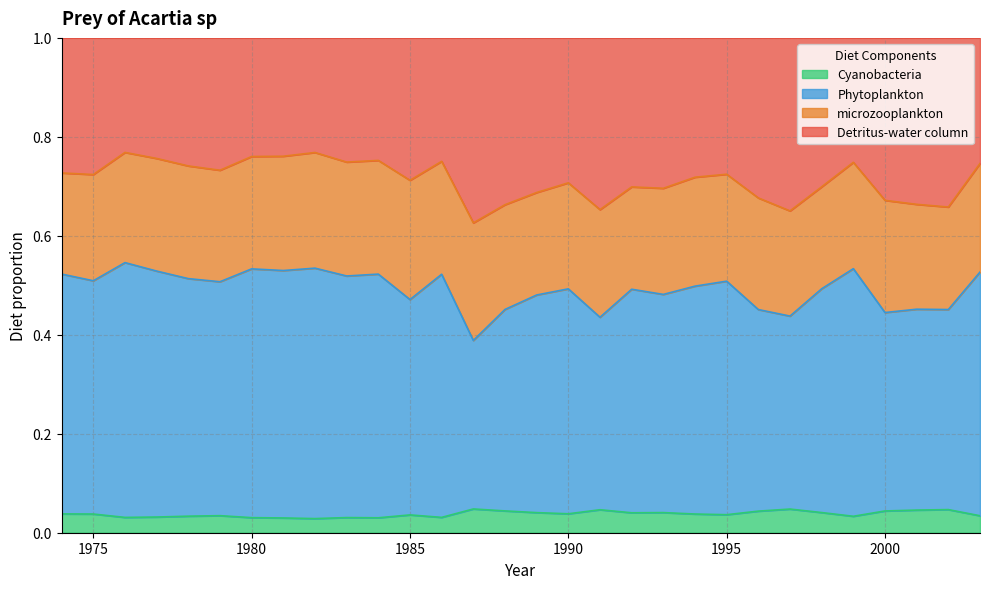

What is the approximate value of Phytoplankton at 1986?

0.5